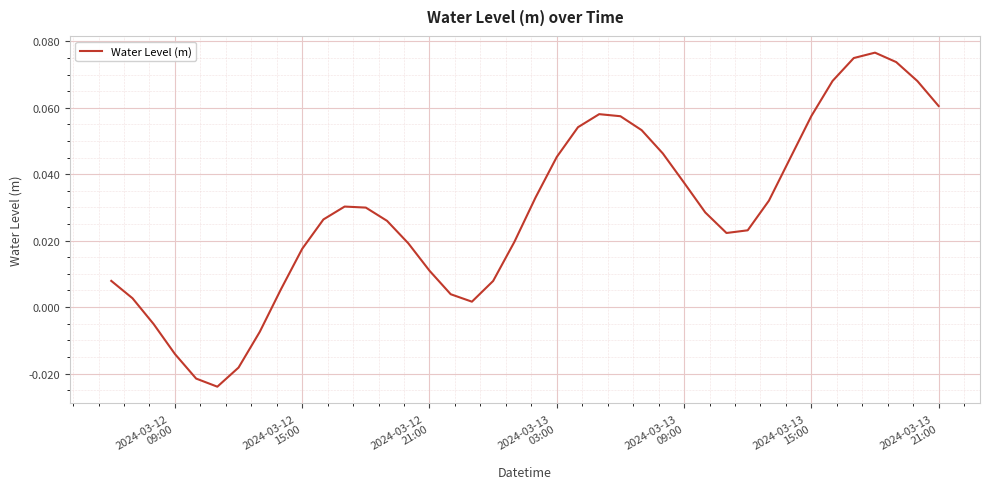

Does the chart display data point markers on the line(s)?

No